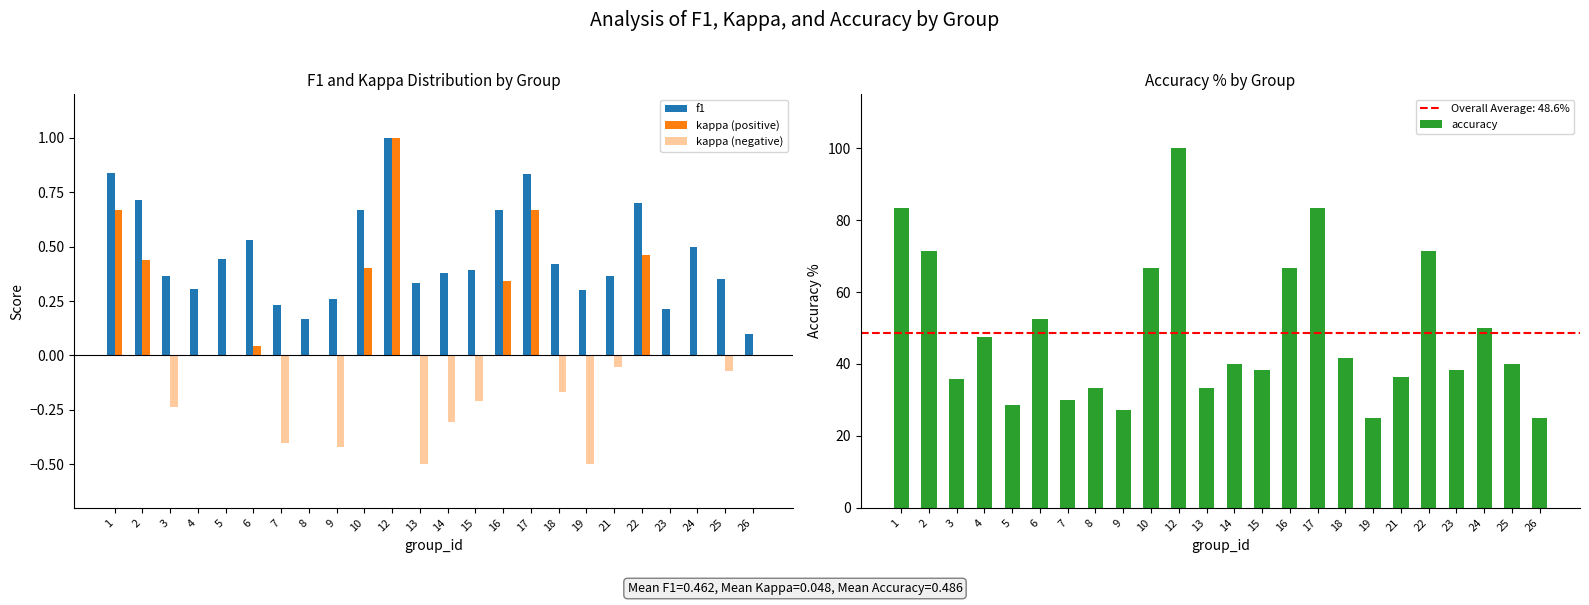

What is the smallest value displayed?

-0.5